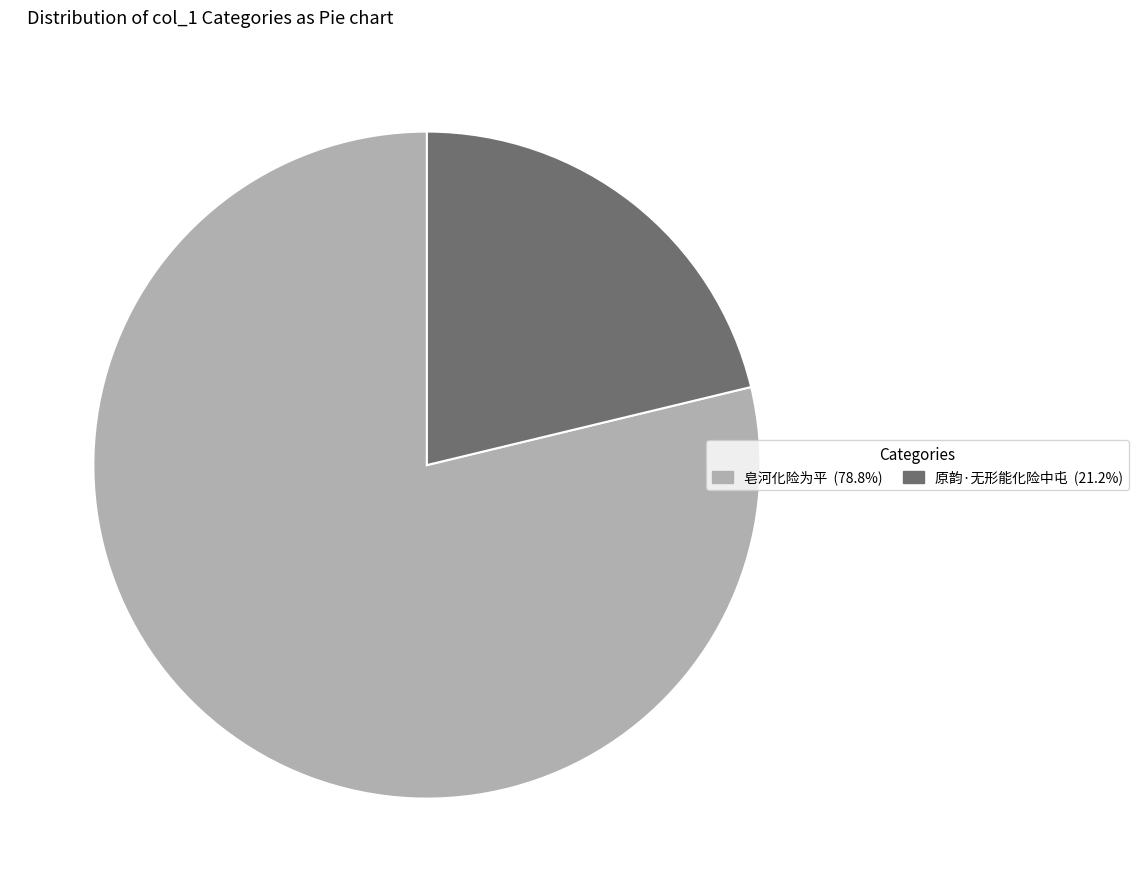

How many slices are in this pie chart?

2